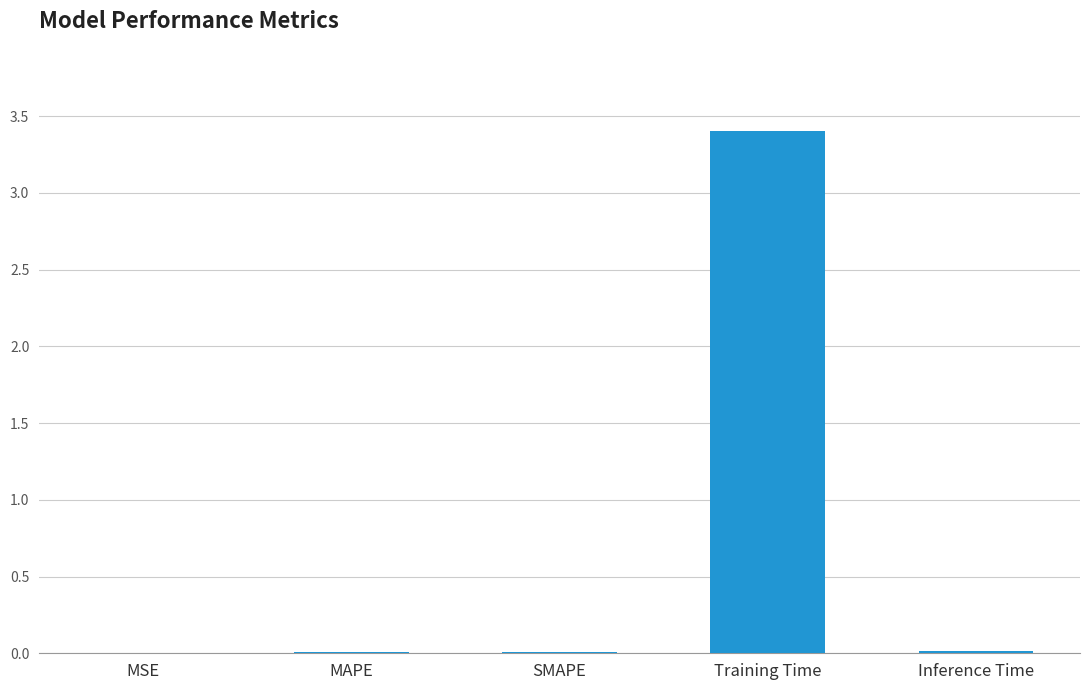

What is the maximum value shown in the chart?

3.4